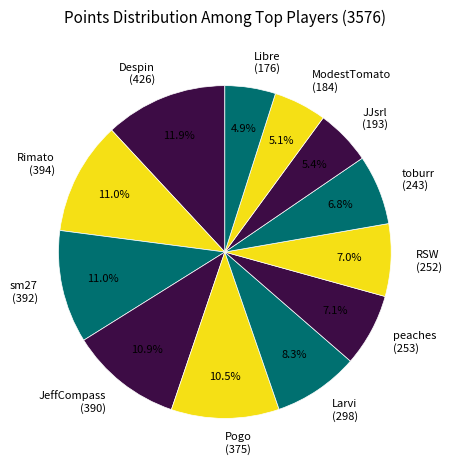

Is there any slice that represents more than half of the pie?

No